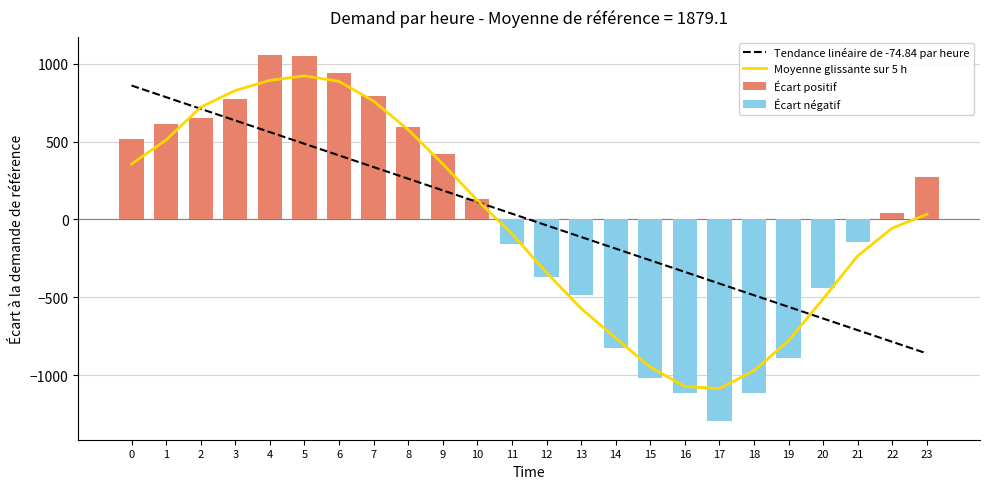

What is the approximate value at 12?

-341.1